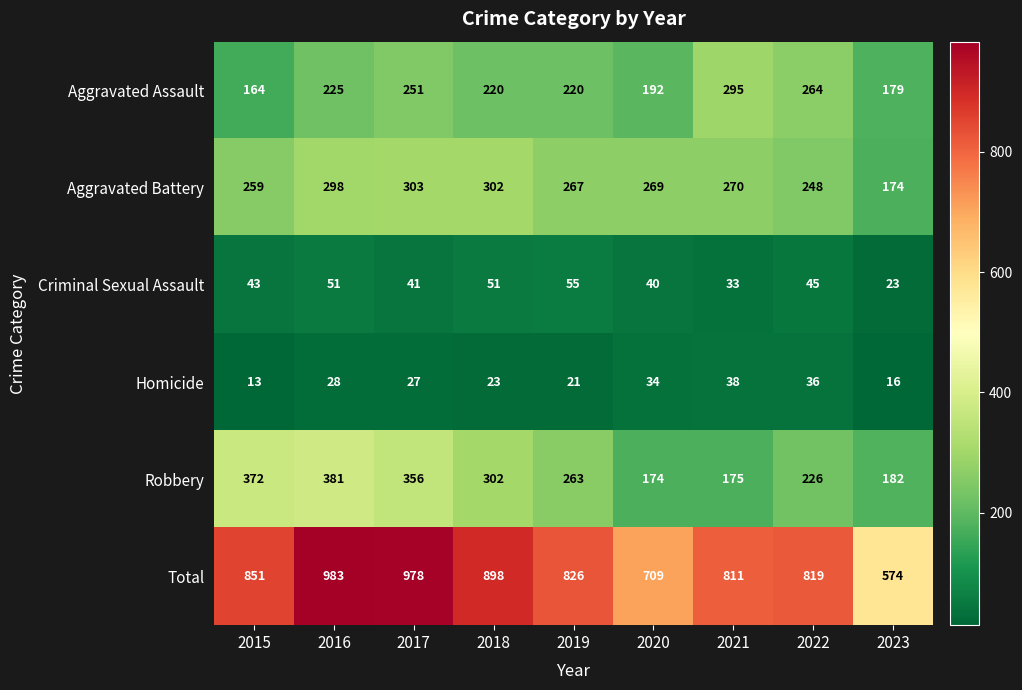

How many data points does each series have?

9